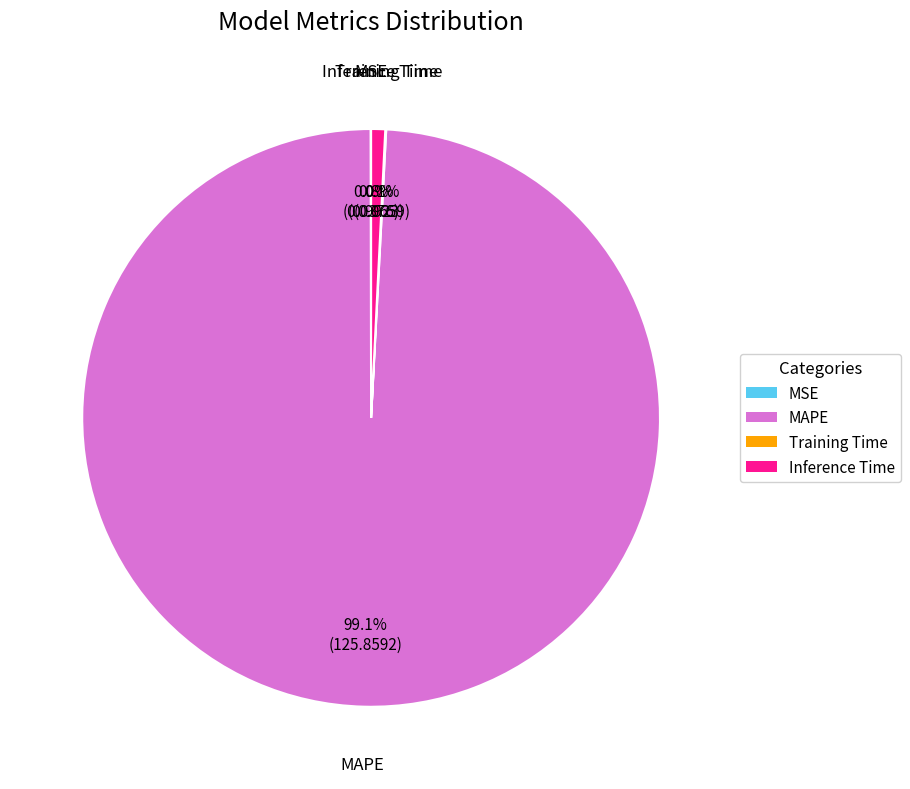

What percentage is NOT represented by MAPE?

0.9%